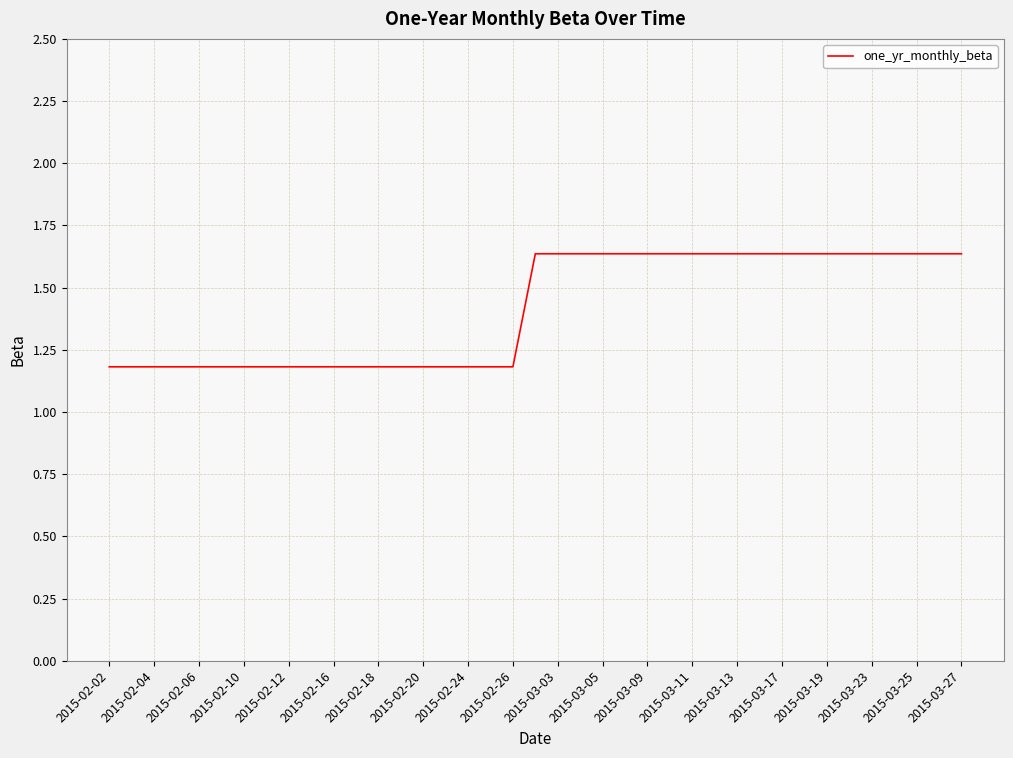

What is the minimum value shown in the chart?

1.2